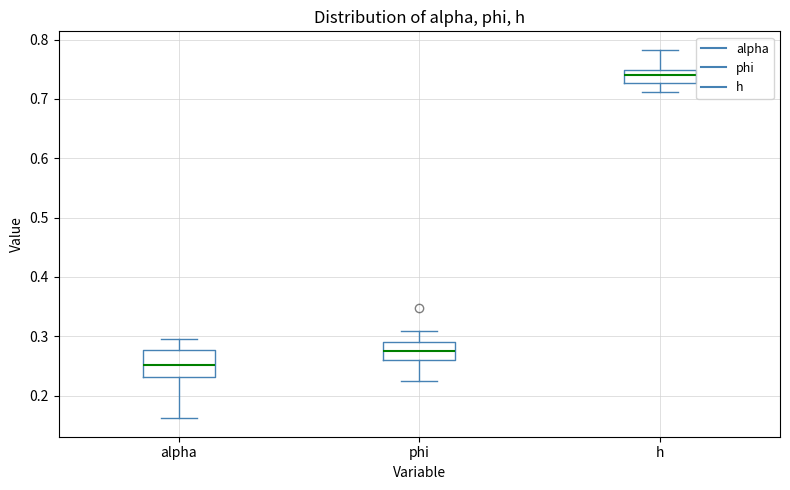

Which box's median line is the highest?

h